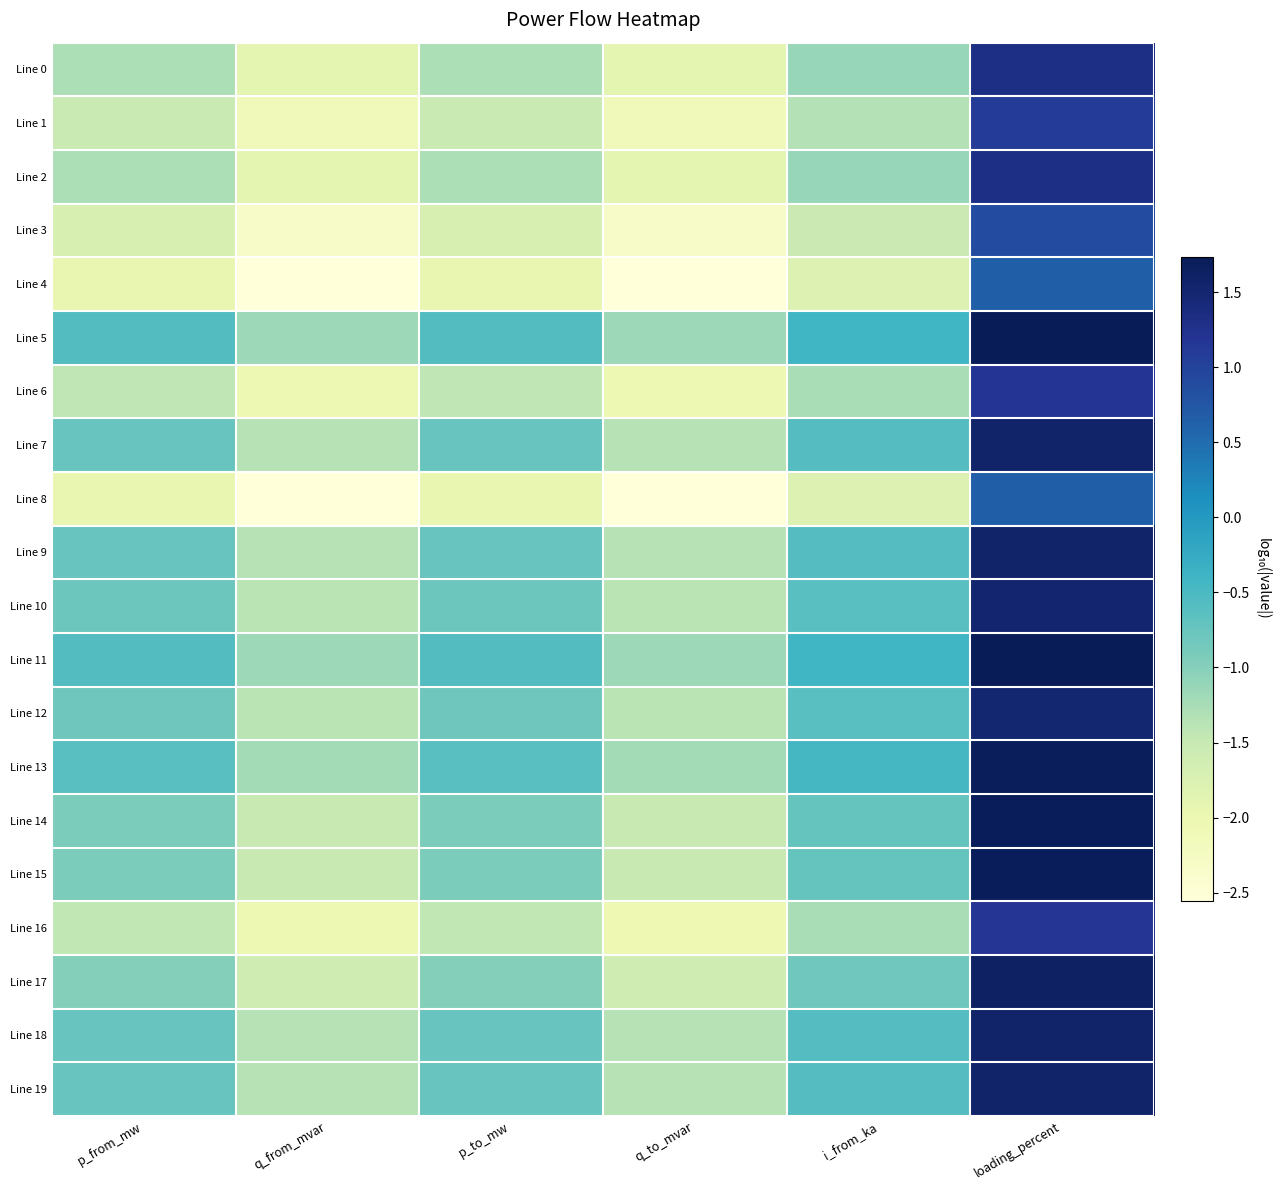

Reading right to left, transcribe all the data shown in this chart.

Line 0: loading_percent=1.3	i_from_ka=-1.1	q_to_mvar=-1.9	p_to_mw=-1.3	q_from_mvar=-1.9	p_from_mw=-1.3
Line 1: loading_percent=1.1	i_from_ka=-1.3	q_to_mvar=-2.1	p_to_mw=-1.5	q_from_mvar=-2.1	p_from_mw=-1.5
Line 2: loading_percent=1.3	i_from_ka=-1.1	q_to_mvar=-1.9	p_to_mw=-1.3	q_from_mvar=-1.9	p_from_mw=-1.3
Line 3: loading_percent=0.9	i_from_ka=-1.5	q_to_mvar=-2.3	p_to_mw=-1.7	q_from_mvar=-2.3	p_from_mw=-1.7
Line 4: loading_percent=0.7	i_from_ka=-1.8	q_to_mvar=-2.6	p_to_mw=-2.0	q_from_mvar=-2.6	p_from_mw=-2.0
Line 5: loading_percent=1.7	i_from_ka=-0.4	q_to_mvar=-1.2	p_to_mw=-0.6	q_from_mvar=-1.2	p_from_mw=-0.6
Line 6: loading_percent=1.2	i_from_ka=-1.3	q_to_mvar=-2.0	p_to_mw=-1.4	q_from_mvar=-2.0	p_from_mw=-1.4
Line 7: loading_percent=1.6	i_from_ka=-0.6	q_to_mvar=-1.4	p_to_mw=-0.8	q_from_mvar=-1.4	p_from_mw=-0.8
Line 8: loading_percent=0.7	i_from_ka=-1.8	q_to_mvar=-2.6	p_to_mw=-2.0	q_from_mvar=-2.6	p_from_mw=-2.0
Line 9: loading_percent=1.6	i_from_ka=-0.6	q_to_mvar=-1.4	p_to_mw=-0.8	q_from_mvar=-1.4	p_from_mw=-0.8
Line 10: loading_percent=1.5	i_from_ka=-0.6	q_to_mvar=-1.4	p_to_mw=-0.8	q_from_mvar=-1.4	p_from_mw=-0.8
Line 11: loading_percent=1.7	i_from_ka=-0.4	q_to_mvar=-1.2	p_to_mw=-0.6	q_from_mvar=-1.2	p_from_mw=-0.6
Line 12: loading_percent=1.5	i_from_ka=-0.6	q_to_mvar=-1.4	p_to_mw=-0.8	q_from_mvar=-1.4	p_from_mw=-0.8
Line 13: loading_percent=1.7	i_from_ka=-0.5	q_to_mvar=-1.2	p_to_mw=-0.6	q_from_mvar=-1.2	p_from_mw=-0.6
Line 14: loading_percent=1.7	i_from_ka=-0.7	q_to_mvar=-1.5	p_to_mw=-0.9	q_from_mvar=-1.5	p_from_mw=-0.9
Line 15: loading_percent=1.7	i_from_ka=-0.7	q_to_mvar=-1.5	p_to_mw=-0.9	q_from_mvar=-1.5	p_from_mw=-0.9
Line 16: loading_percent=1.2	i_from_ka=-1.3	q_to_mvar=-2.0	p_to_mw=-1.4	q_from_mvar=-2.0	p_from_mw=-1.4
Line 17: loading_percent=1.6	i_from_ka=-0.8	q_to_mvar=-1.6	p_to_mw=-1.0	q_from_mvar=-1.6	p_from_mw=-1.0
Line 18: loading_percent=1.6	i_from_ka=-0.6	q_to_mvar=-1.4	p_to_mw=-0.8	q_from_mvar=-1.4	p_from_mw=-0.8
Line 19: loading_percent=1.6	i_from_ka=-0.6	q_to_mvar=-1.4	p_to_mw=-0.8	q_from_mvar=-1.4	p_from_mw=-0.8